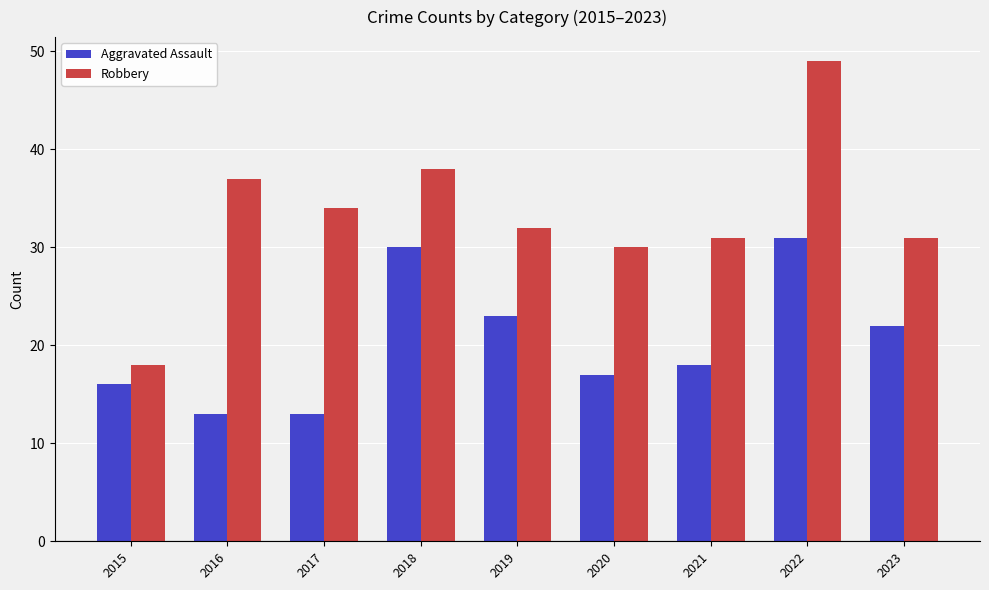

Is the value of Robbery at 2023 greater than the value of Aggravated Assault at 2023?

Yes